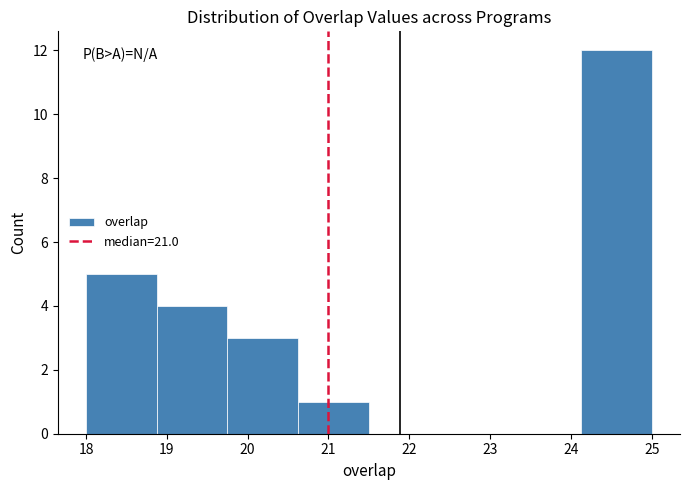

How tall is the bar that spans 24.1 to 25.0 on the x-axis? Neither the bar edges nor the heights are printed on the chart, so give them approximately, as read against the axes.

12